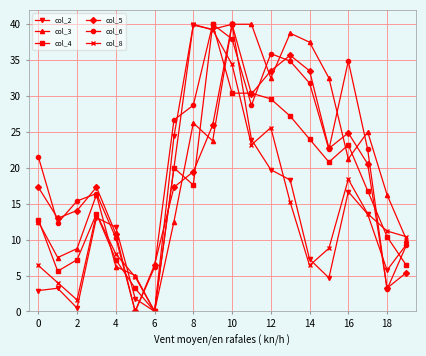

Which series ends up on top after the final intersection of col_8 and col_6?

col_8